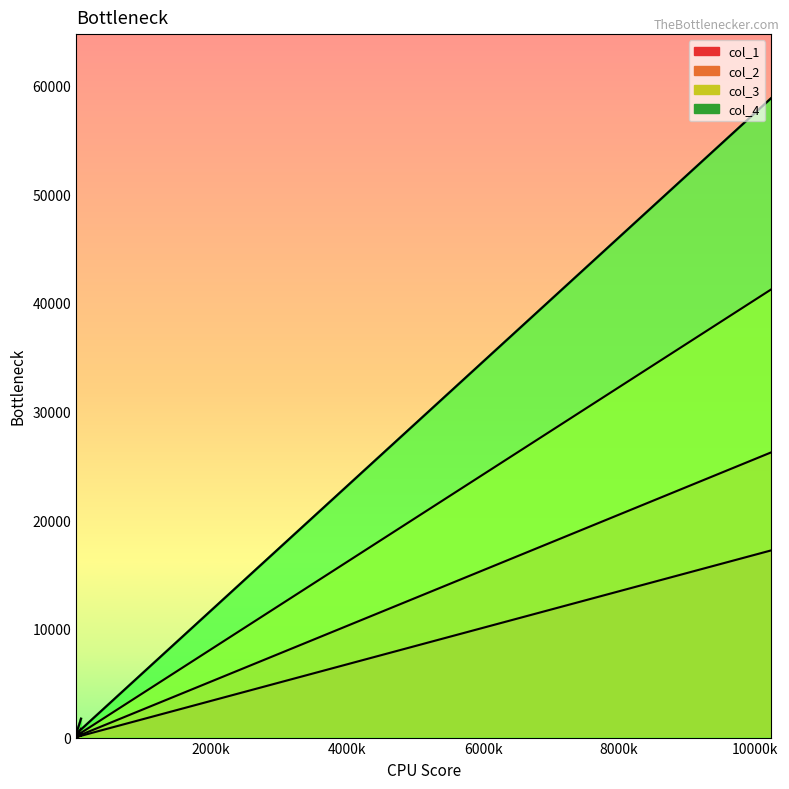

True or false: col_1 line and col_3 line cross at least once.

False